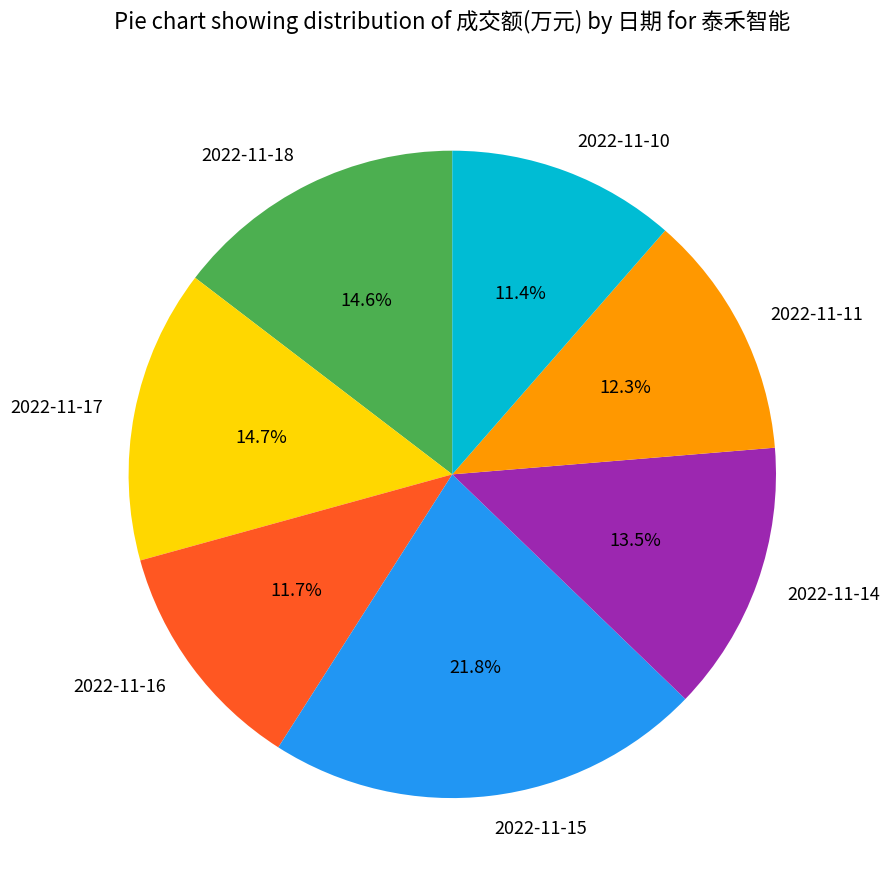

To the nearest percent, what portion does 2022-11-11 represent?

12%